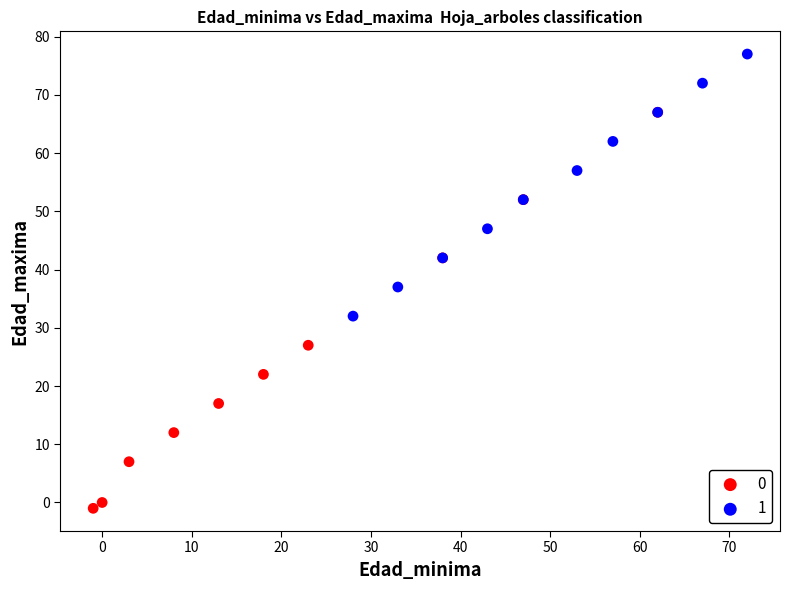

Which series contains the highest Y value?

1